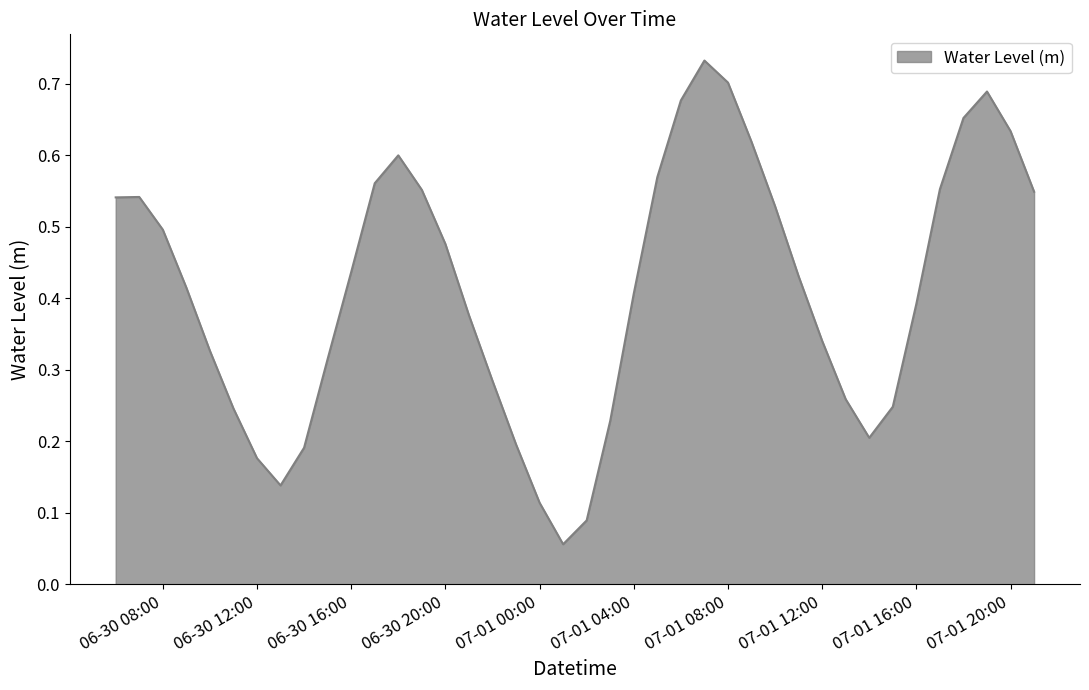

Does the chart have visible grid lines?

No